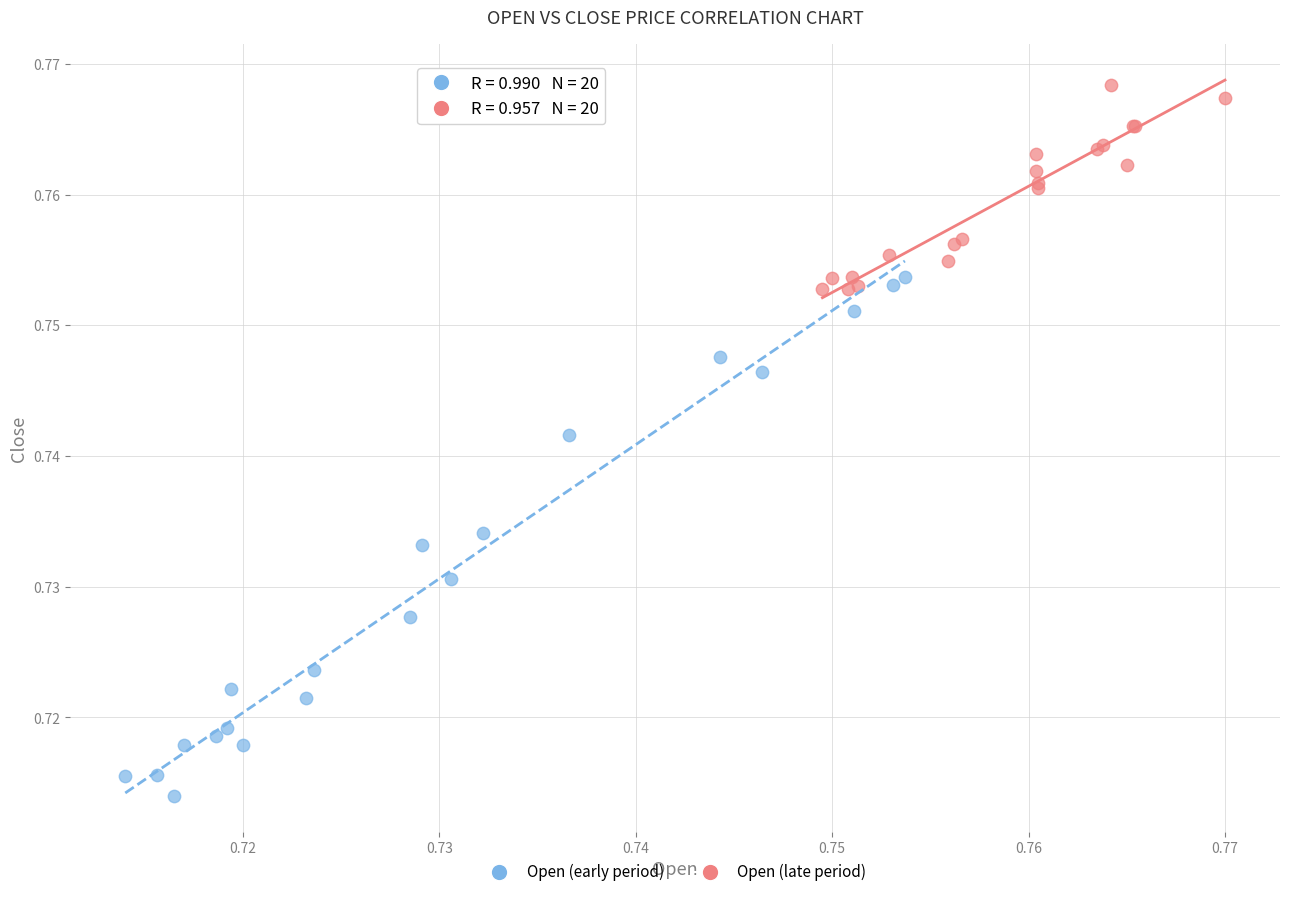

Which series reaches the minimum Y coordinate?

Open (early period)